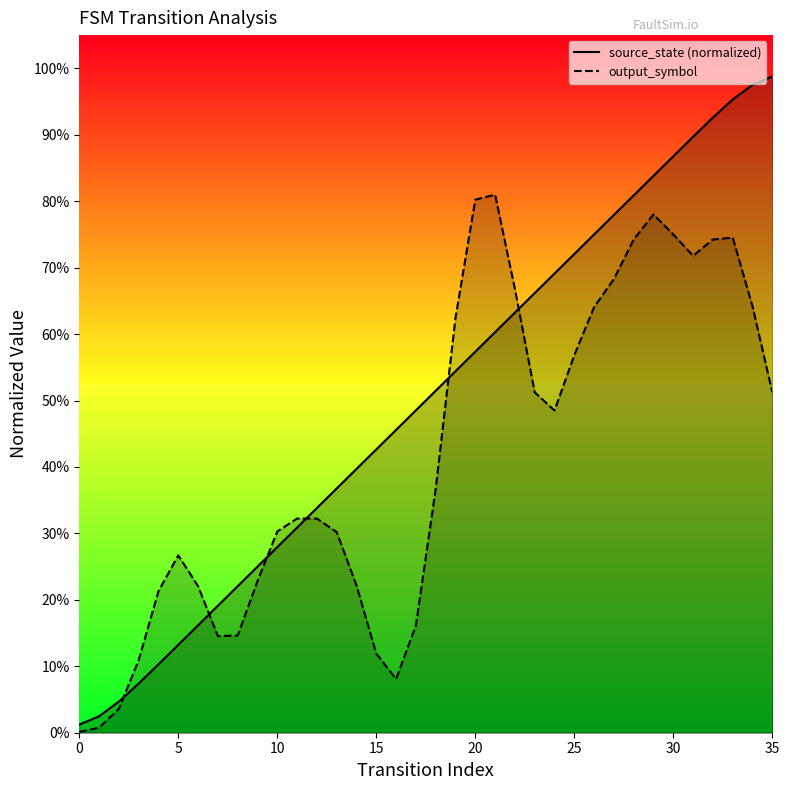

Does the chart have visible grid lines?

No